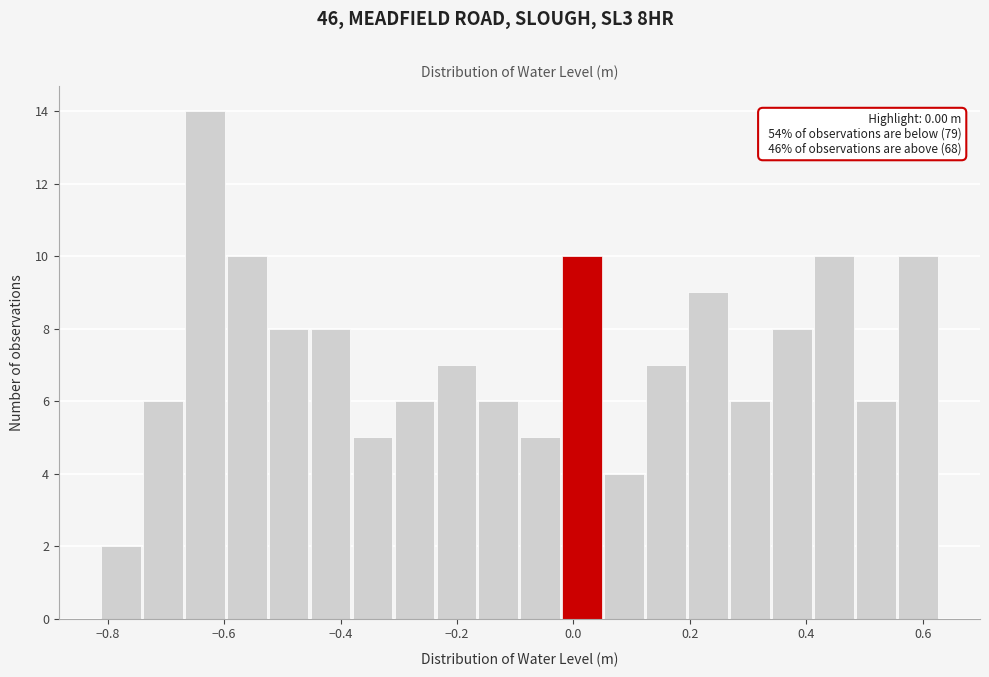

Around what value on the x-axis is the tallest bar? Give the approximate position of its centre, as read against the axis.

-0.64